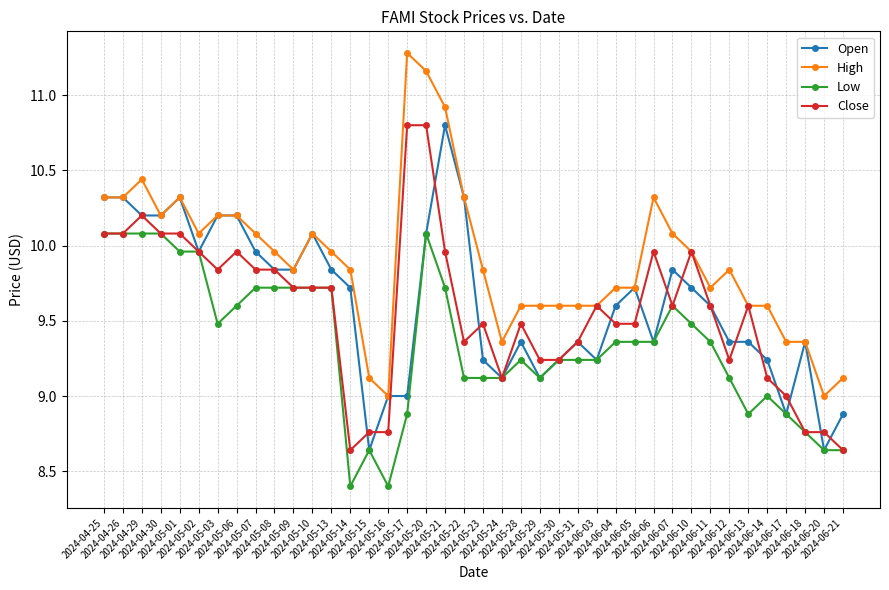

What is the total value across all series at 2024-05-14?

36.6